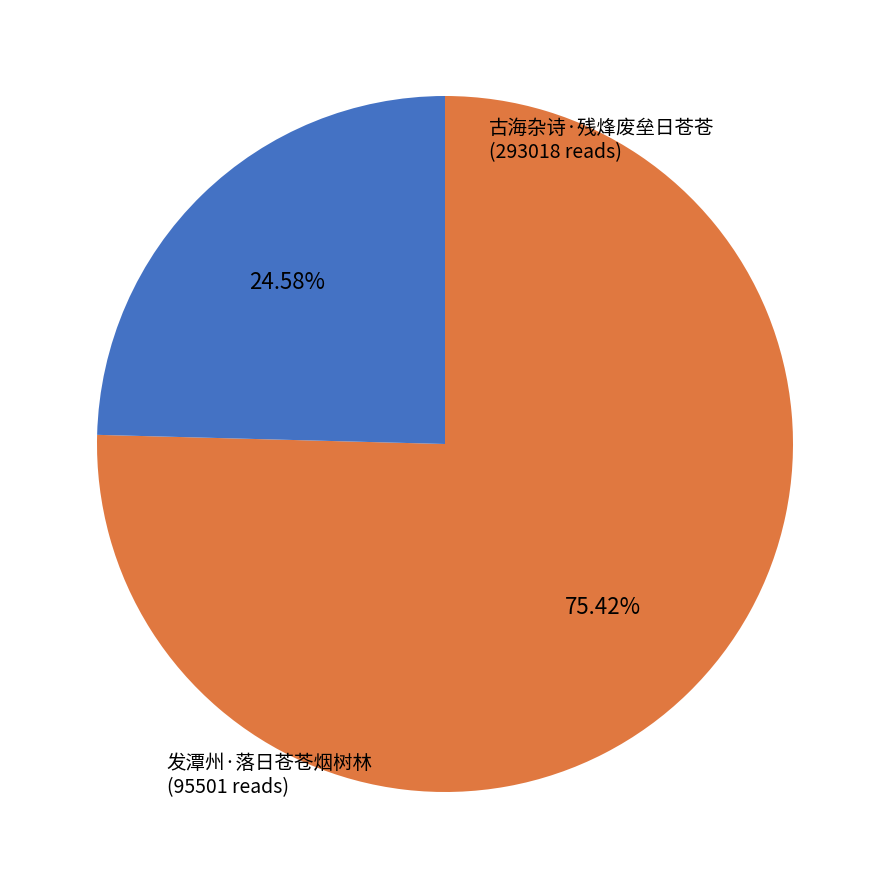

To the nearest percent, what portion does 古海杂诗·残烽废垒日苍苍 represent?

75%